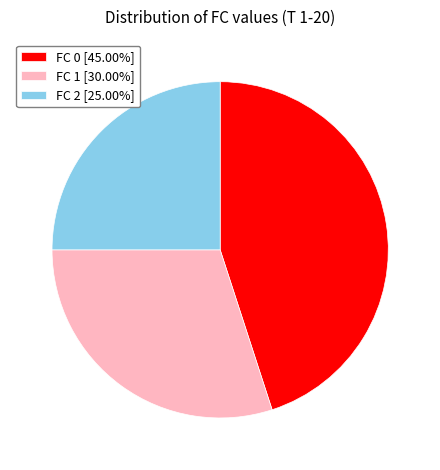

What is the ratio of the value at FC 0 [45.00%] to the value at FC 1 [30.00%]?

1.5